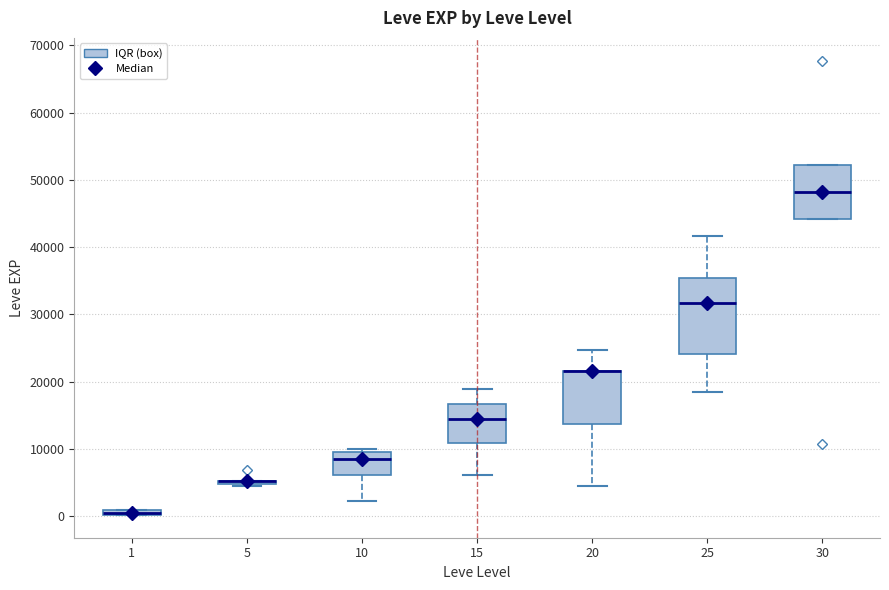

Which box is the tallest, from its lower edge to its upper edge?

25